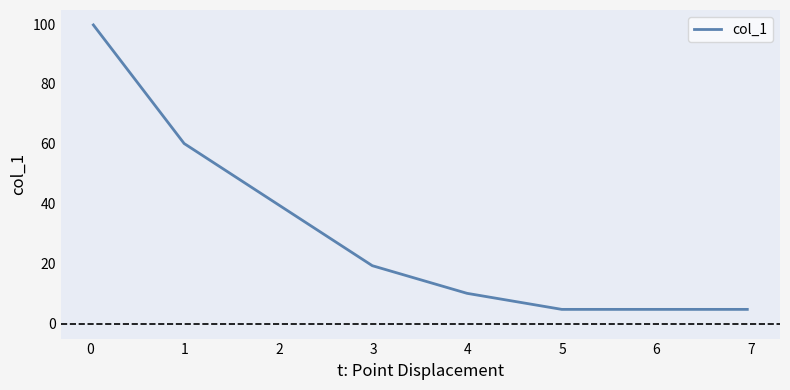

Does the chart display data point markers on the line(s)?

No